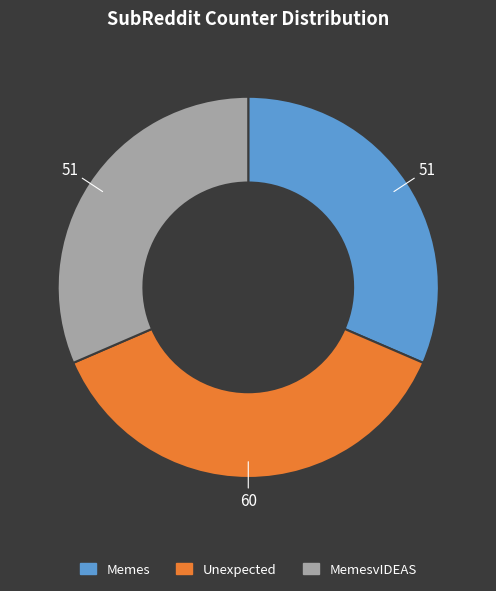

Is there any slice that represents more than half of the pie?

No